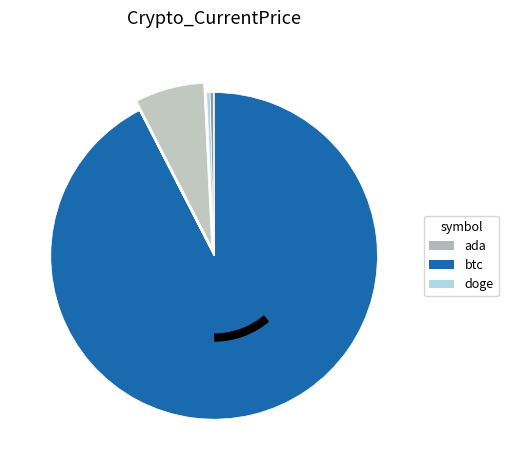

What is the largest slice in the pie chart?

btc